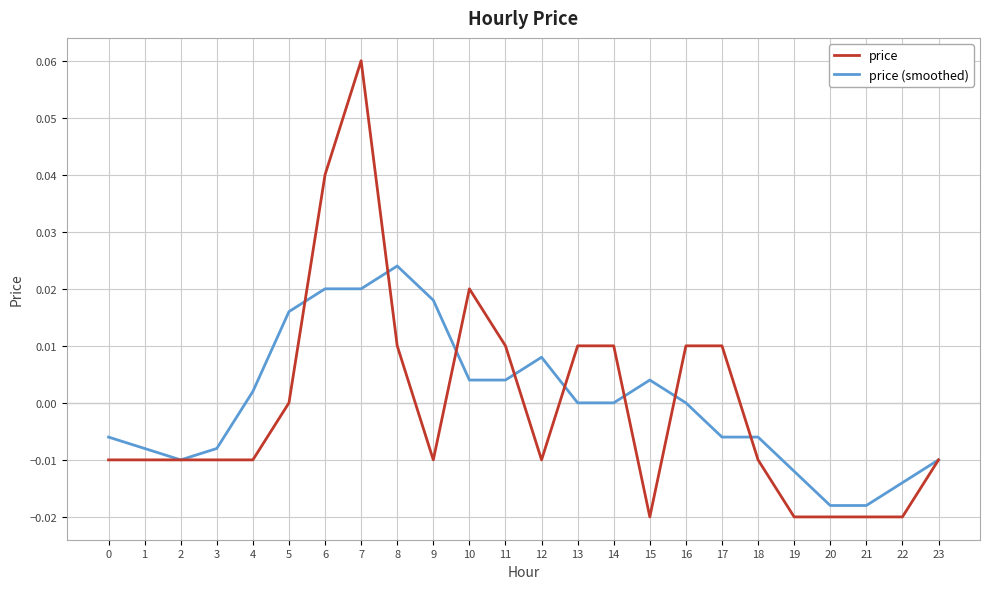

Between 7 and 10, which series saw the biggest shift?

price